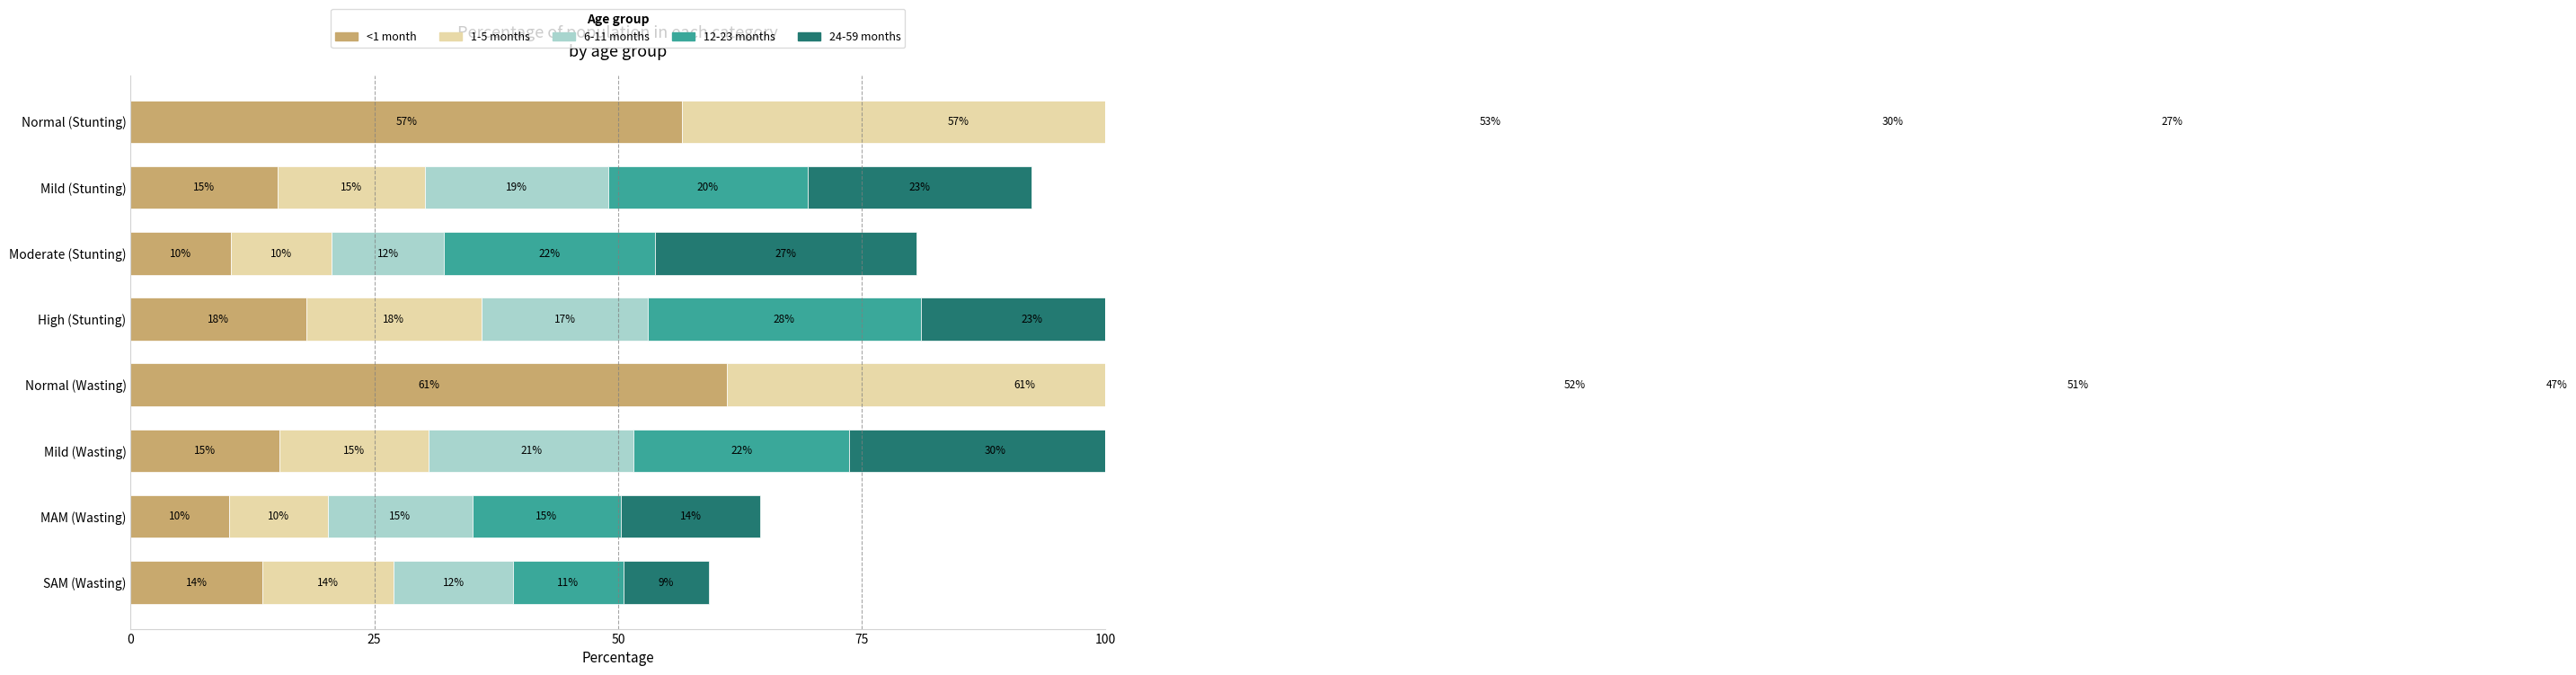

Which series has the largest range (max minus min)?

<1 month